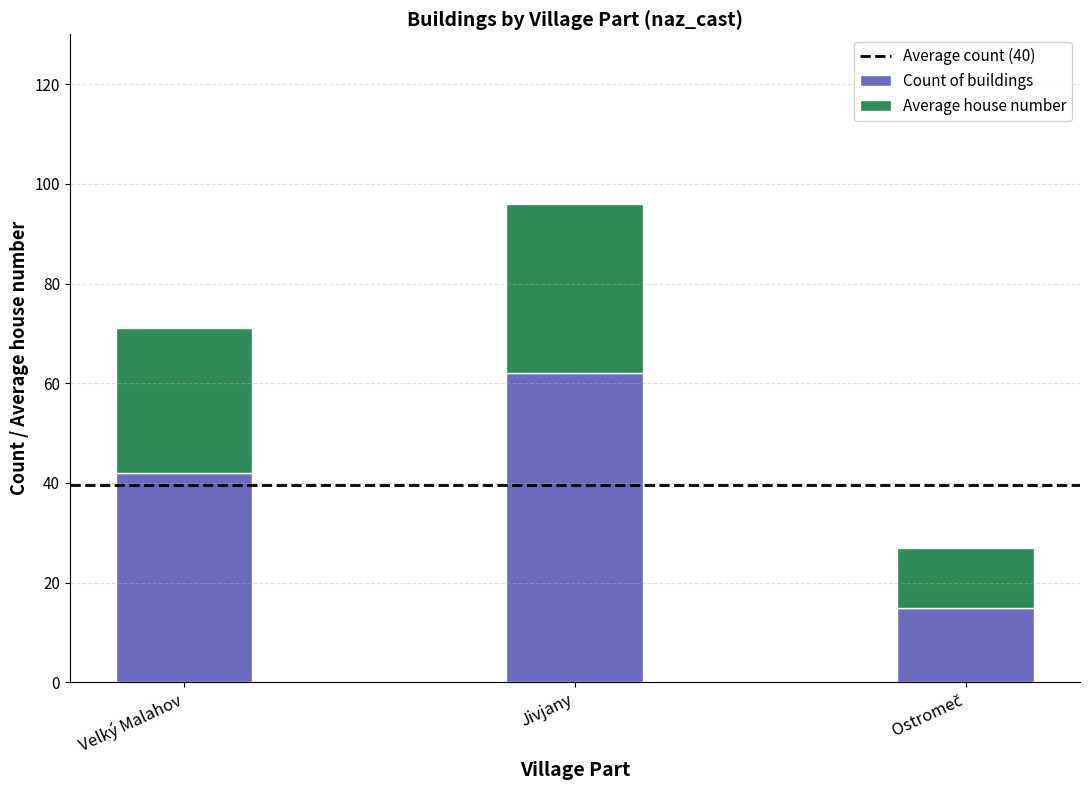

Which category has the highest value in the Count of buildings series?

Jivjany